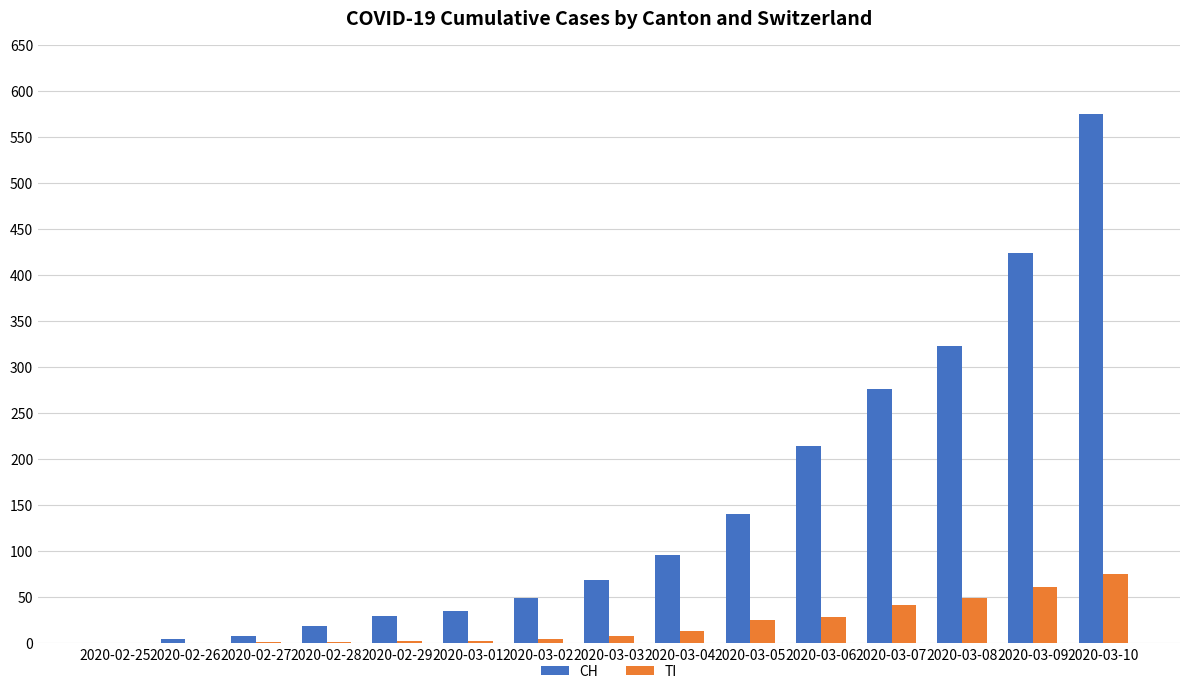

Which series has the largest total across all categories?

CH